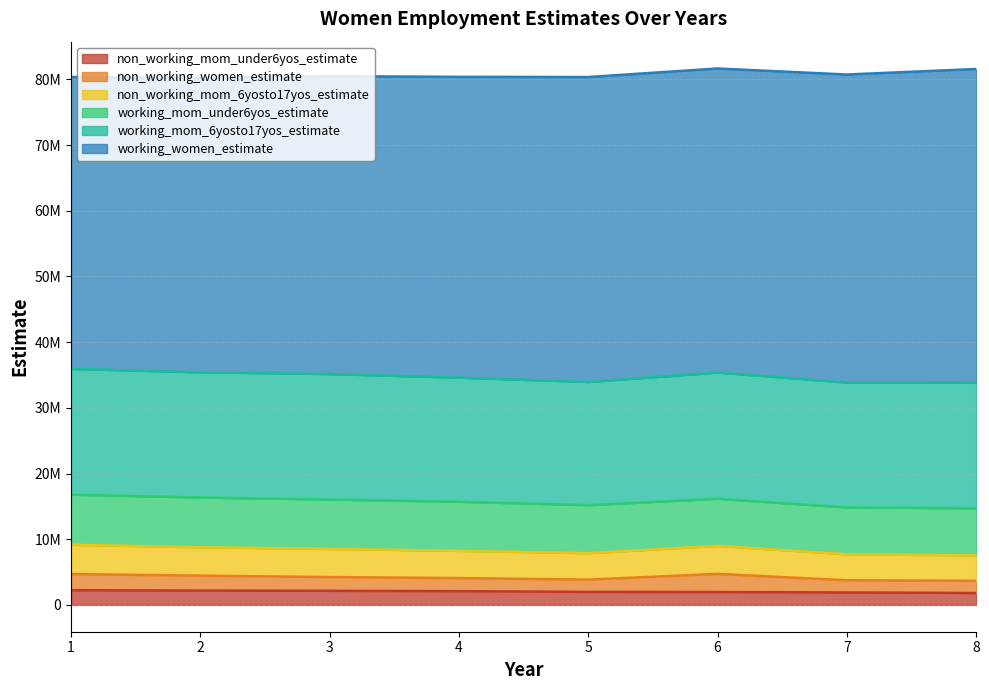

Is it true that working_mom_6yosto17yos_estimate equals 29936790 at 4?

False